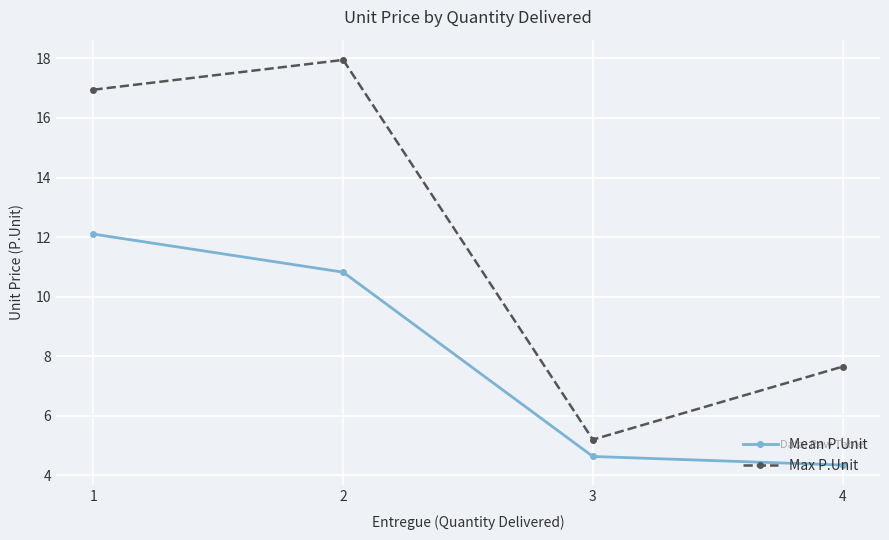

Rank the series by their maximum value, from lowest to highest.

Mean P.Unit, Max P.Unit